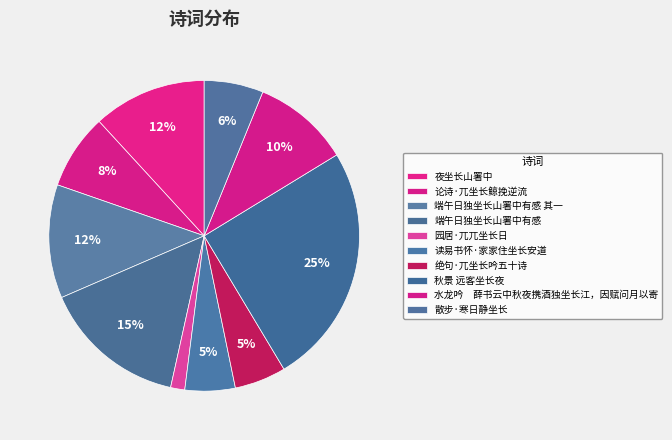

Count the number of slices in the pie.

10